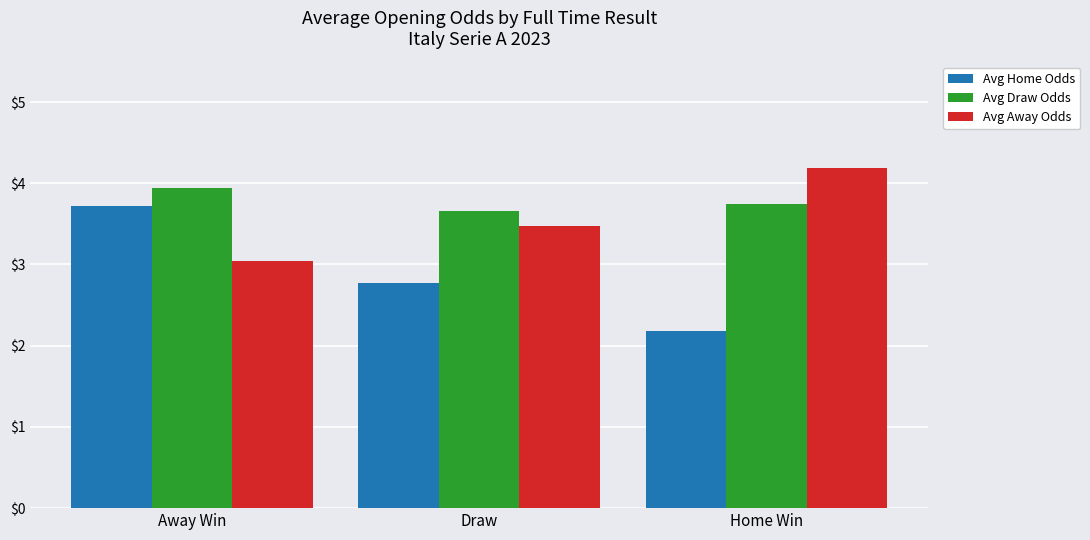

Reading left to right, extract all data points from this chart.

Avg Home Odds: 3.7	2.8	2.2
Avg Draw Odds: 3.9	3.7	3.7
Avg Away Odds: 3.0	3.5	4.2